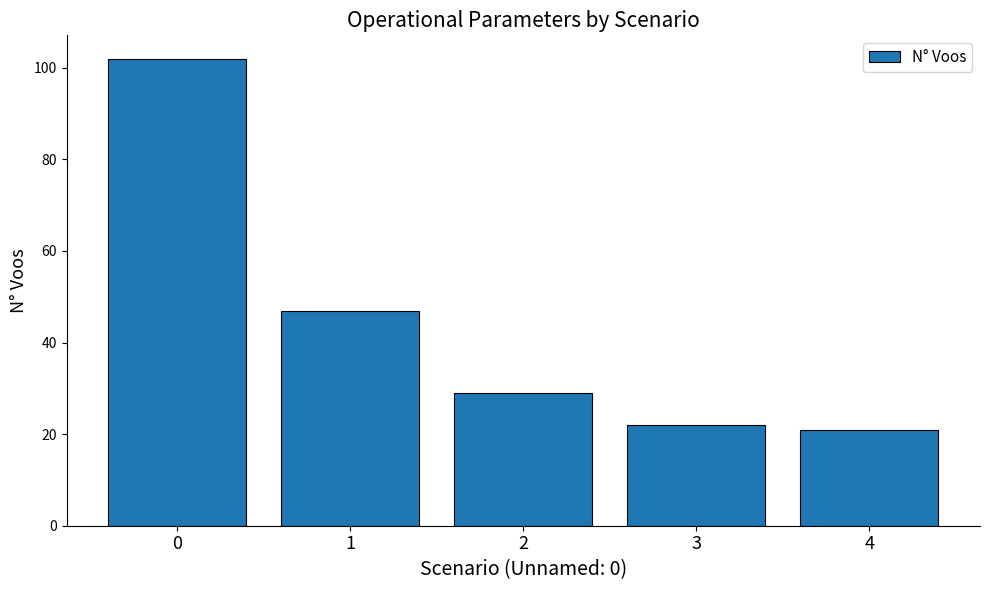

Count the number of data series in this chart.

1